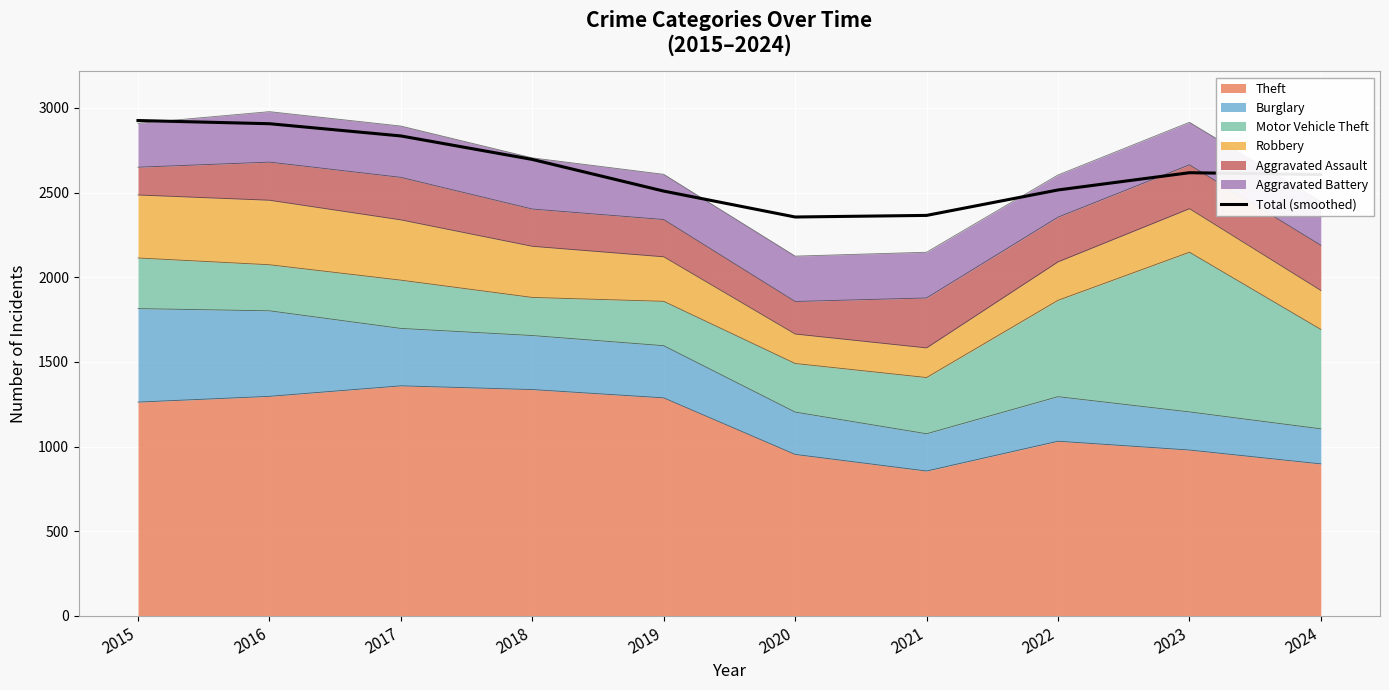

Reading right to left, extract all data points from this chart.

2024=2606.4	2023=2617.5	2022=2515.6	2021=2365.4	2020=2356.0	2019=2508.9	2018=2695.9	2017=2834.7	2016=2906.8	2015=2925.7